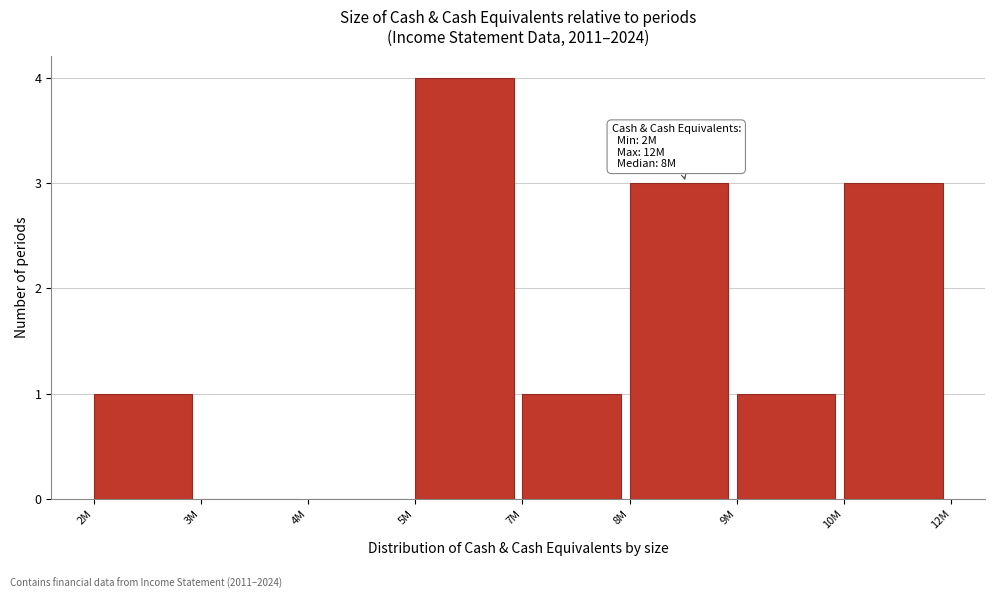

Reading left to right, extract all data points from this chart.

2M=1	3M=0	4M=0	5M=4	7M=1	8M=3	9M=1	10M=3